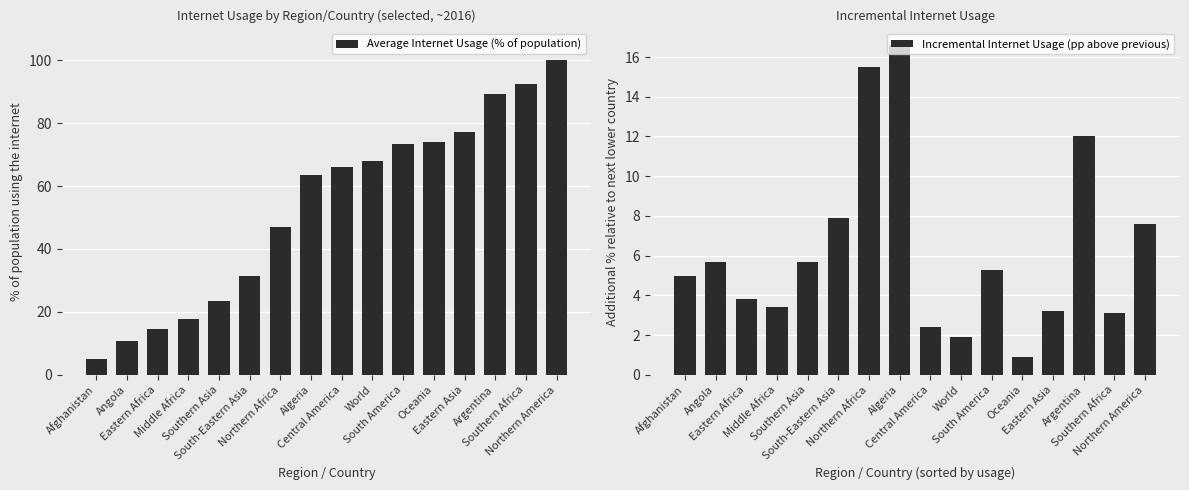

Rank the series by their maximum value, from lowest to highest.

Incremental Internet Usage (pp above previous), Average Internet Usage (% of population)